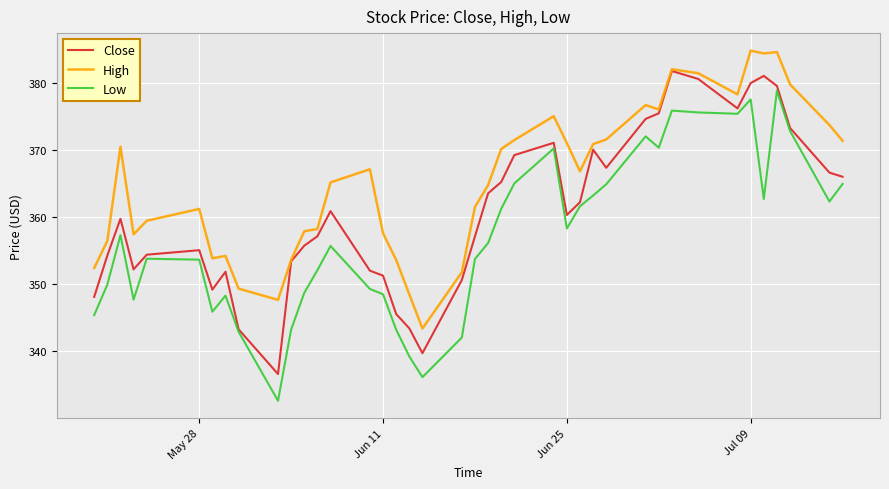

Which series has the largest total across all categories?

High